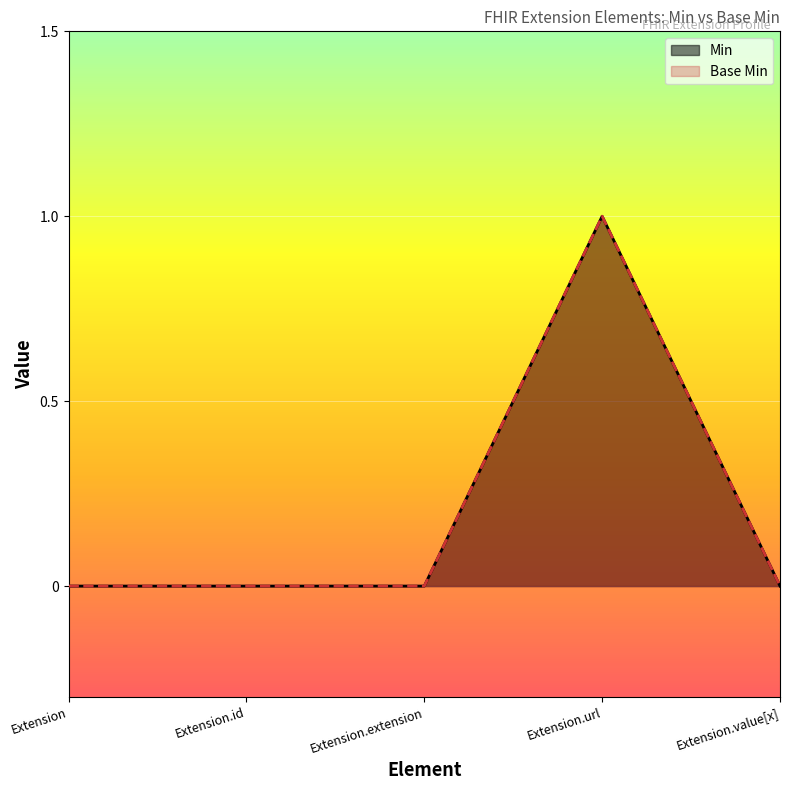

What are all the series names shown in the legend?

Min, Base Min